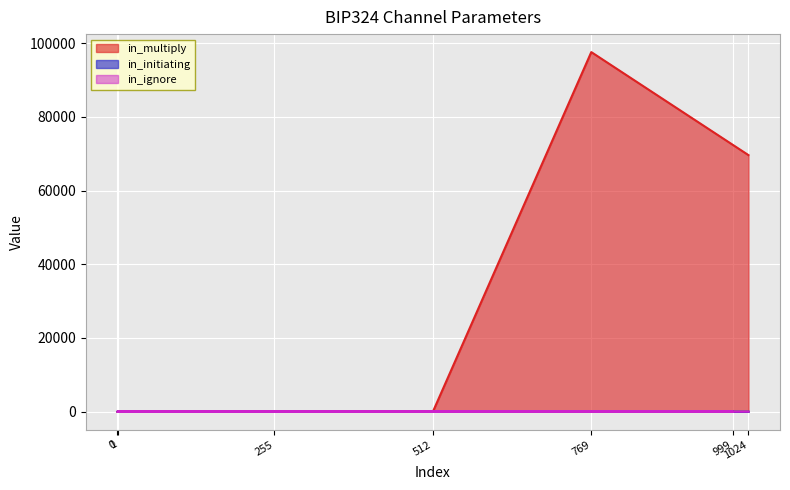

Count the number of categories in the chart.

7